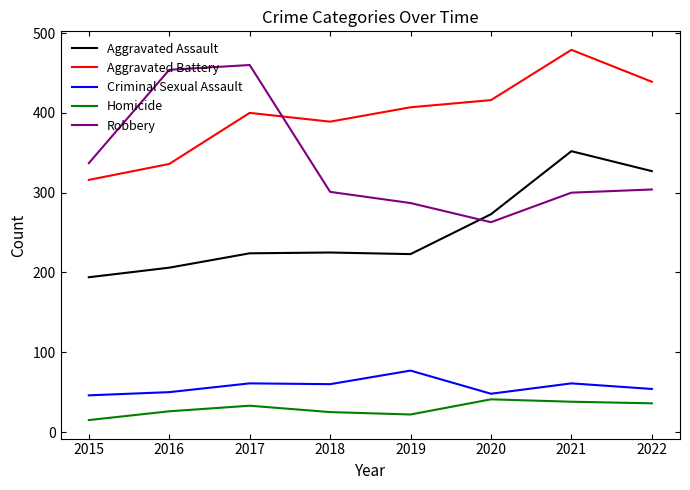

In Robbery, how many points are lower than both neighbors (excluding endpoints)?

1